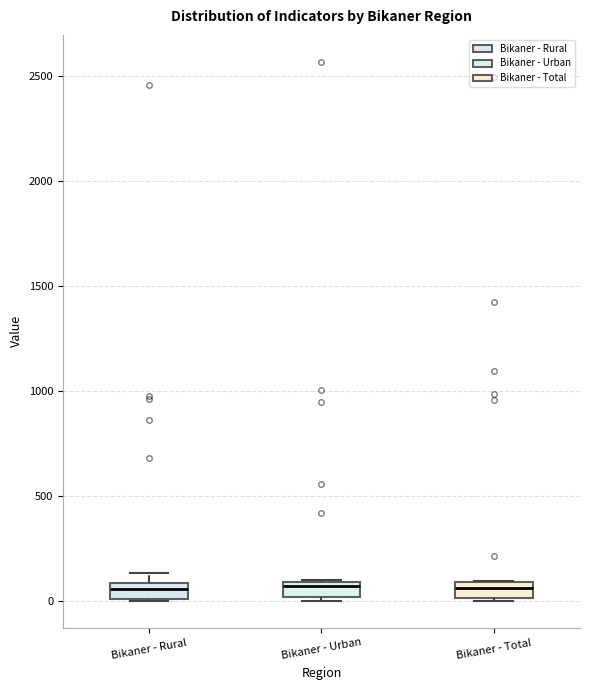

Where does the median line of the box for Bikaner - Total sit on the y-axis? The values are not printed on the chart, so give them approximately, as read against the axis.

50